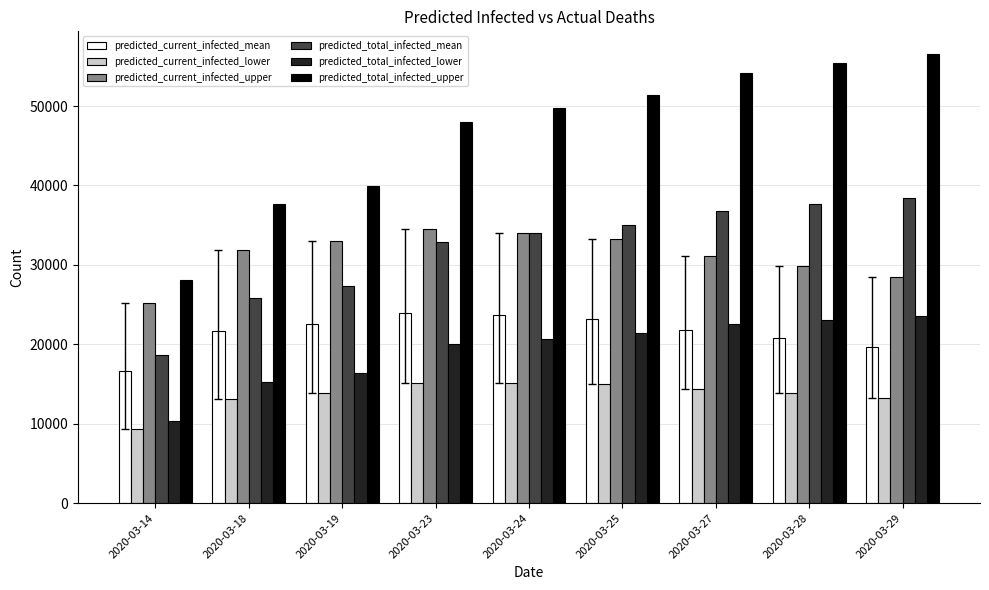

What is the highest value of the predicted_total_infected_lower series?

23540